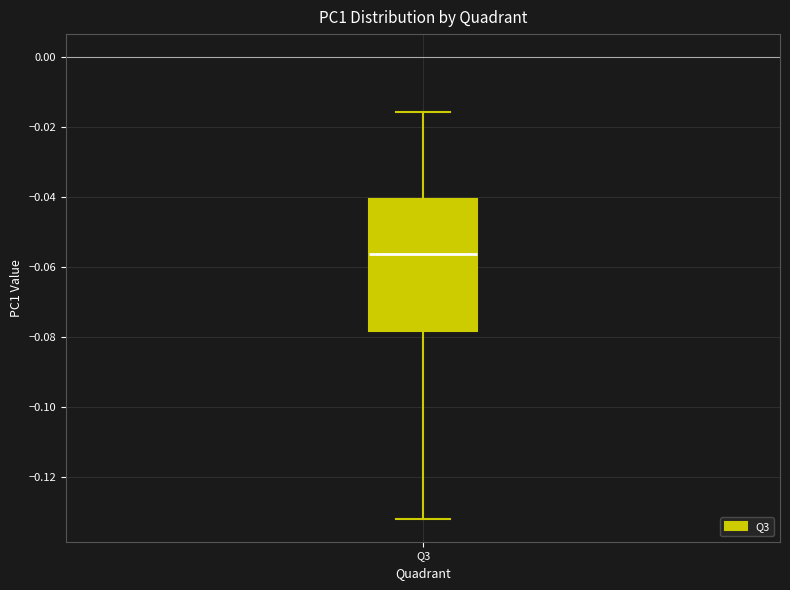

Read this box plot against the y-axis: the position of the median line, the range covered by the box, and the ends of both whiskers. The values are not printed on the chart, so give them approximately, as read against the axis.

median -0.056, box -0.078 to -0.040, whiskers -0.132 to -0.016